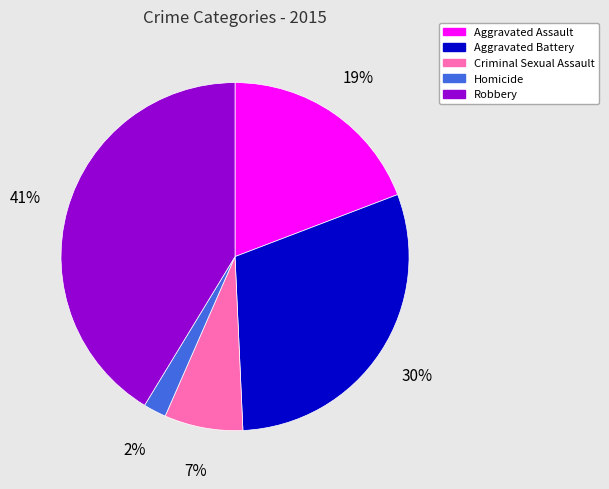

Is the sum of Aggravated Battery and Homicide greater than half?

No